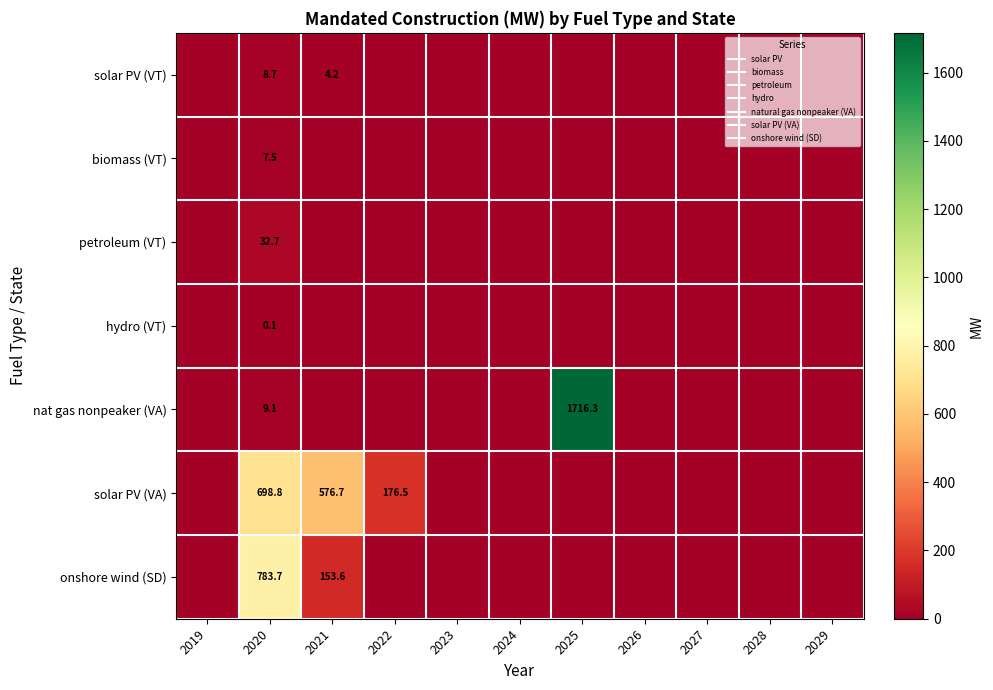

At which category is the sum across all series the highest?

2025